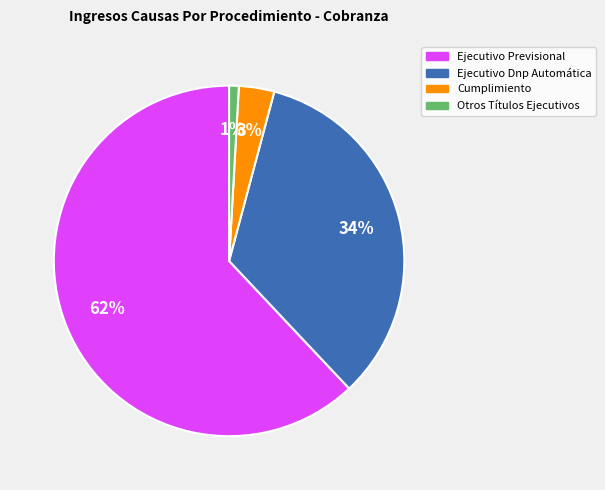

How many slices are in this pie chart?

4